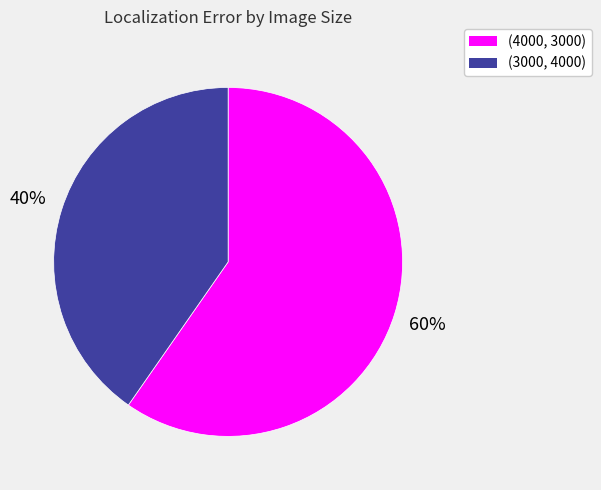

What is the largest slice in the pie chart?

(4000, 3000)